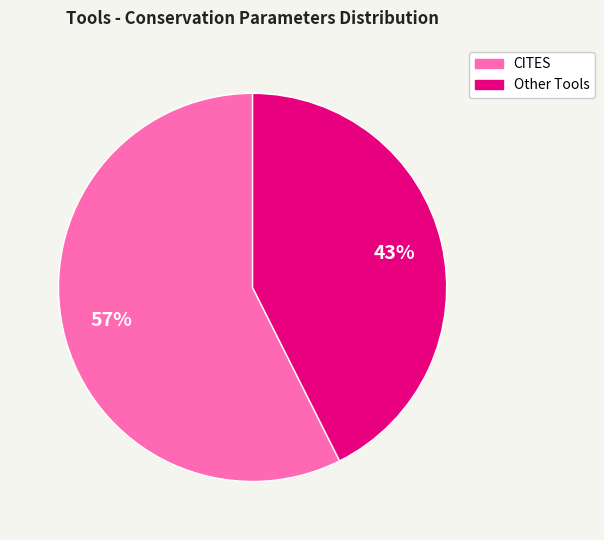

Does Other Tools account for over 50% of the chart?

No